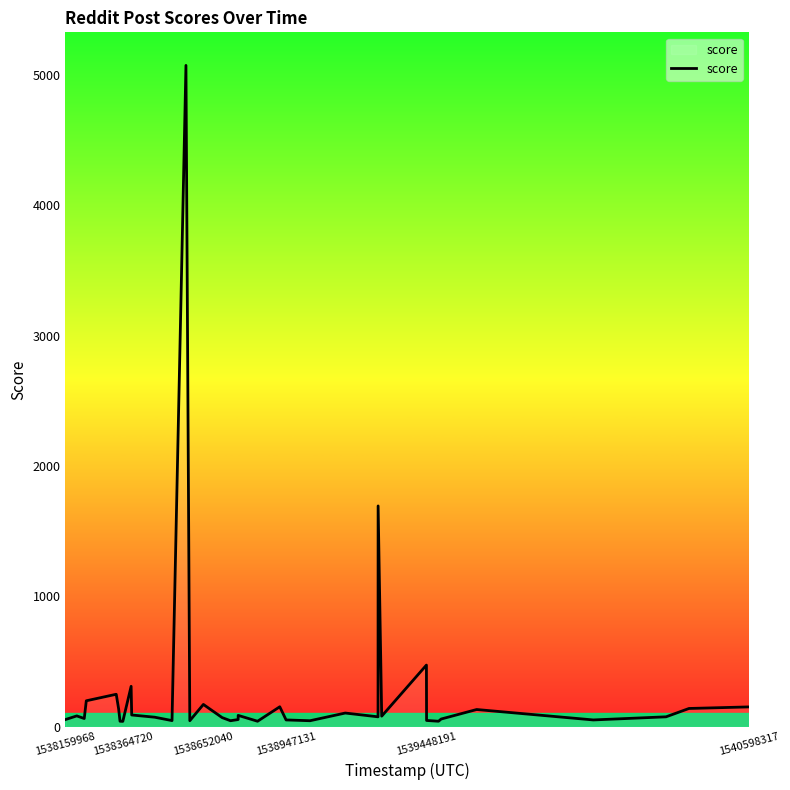

What is the difference between the maximum and minimum values?

5033